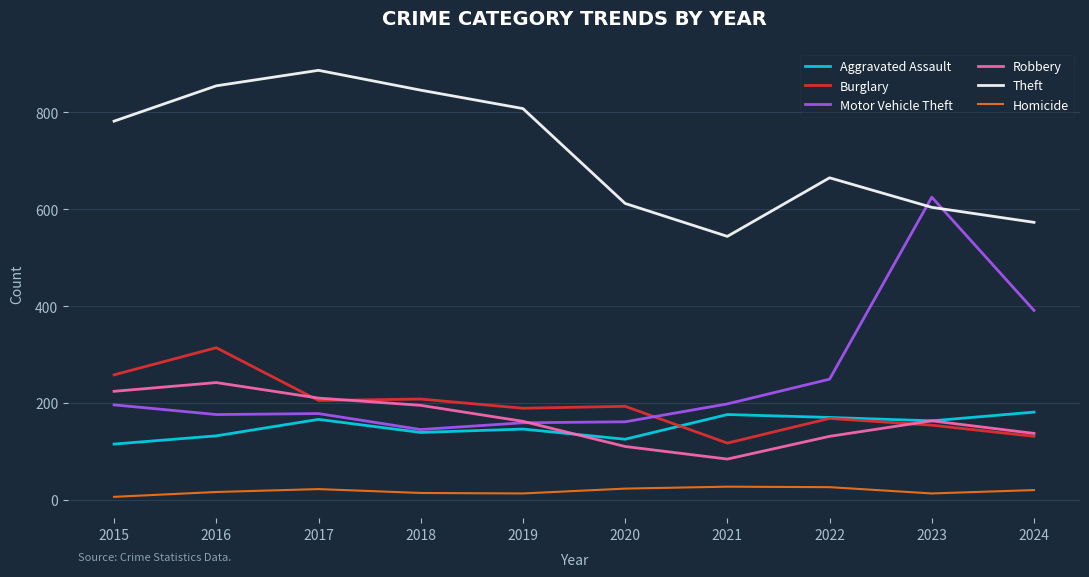

What is the difference between the second highest and minimum values in the Motor Vehicle Theft series?

246